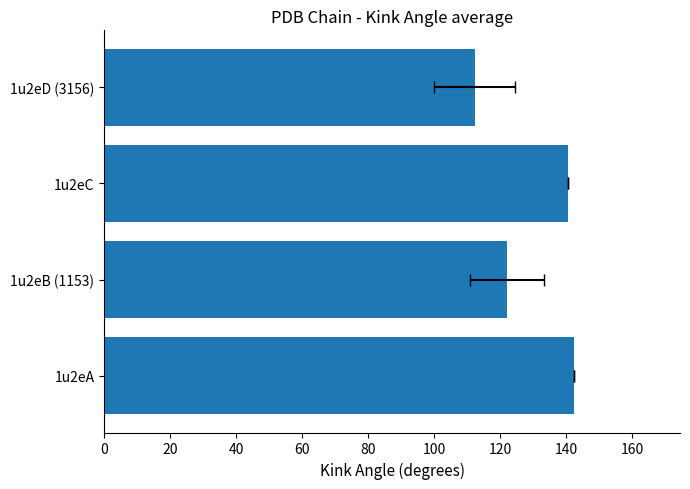

What is the sum of all values?

517.4